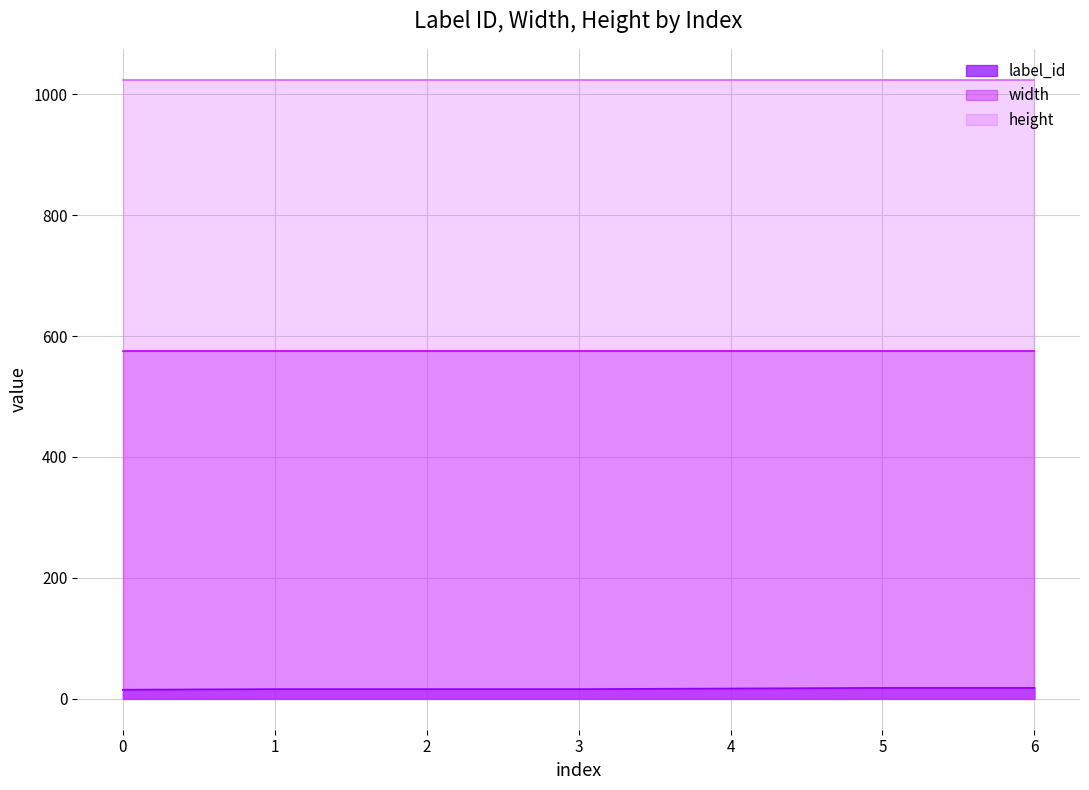

The value of width at 2 is 817. True or false?

False